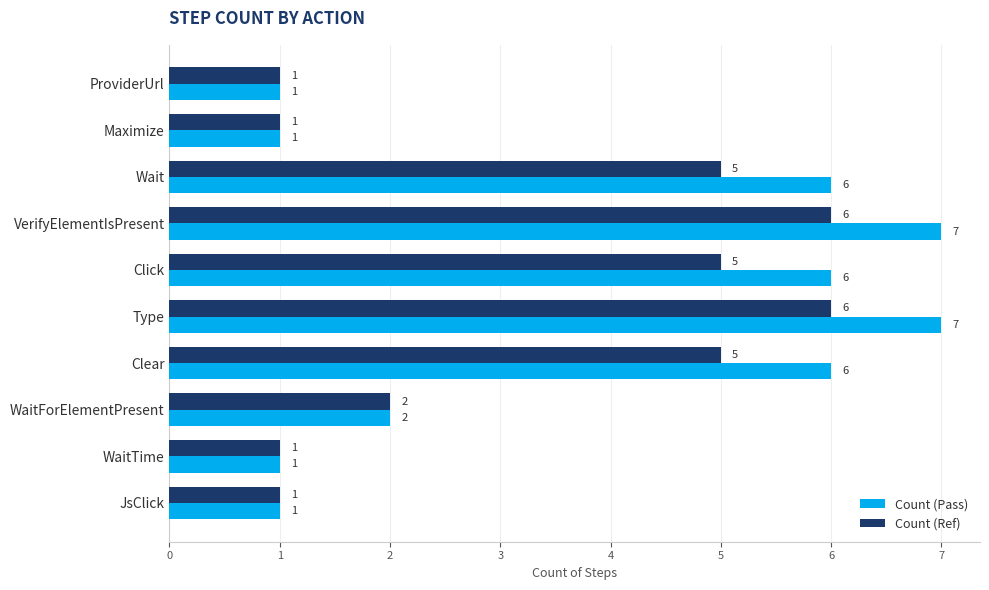

List the series in order of their peak value, lowest first.

Count (Ref), Count (Pass)